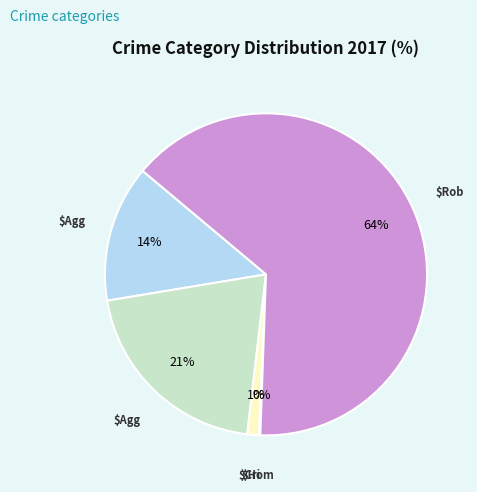

Does any single category account for the majority?

Yes